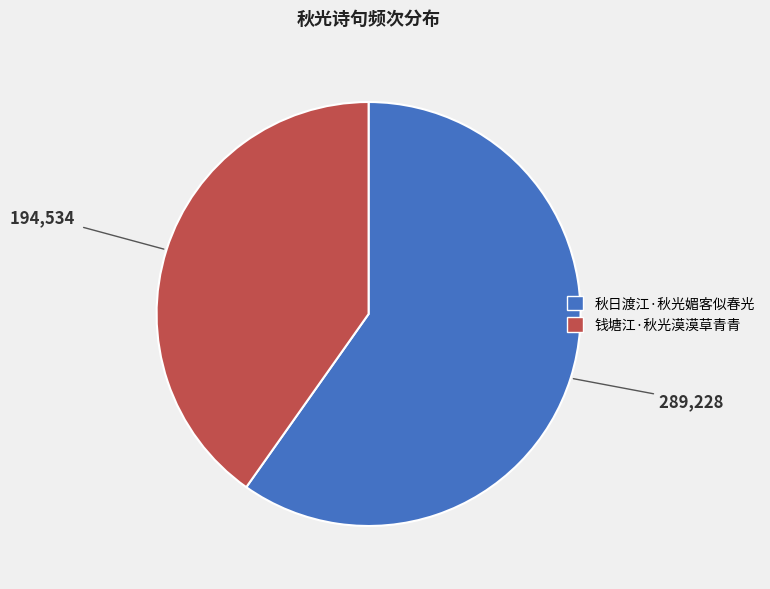

Combined, do 秋日渡江·秋光媚客似春光 and 钱塘江·秋光漠漠草青青 account for over 50%?

Yes